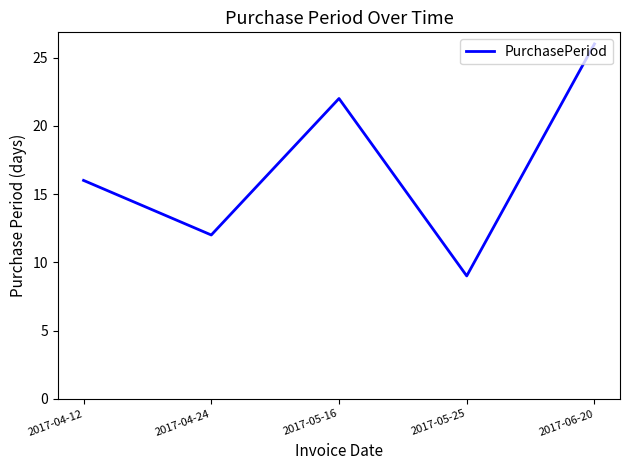

Rank the categories by value from highest to lowest.

2017-06-20, 2017-05-16, 2017-04-12, 2017-04-24, 2017-05-25